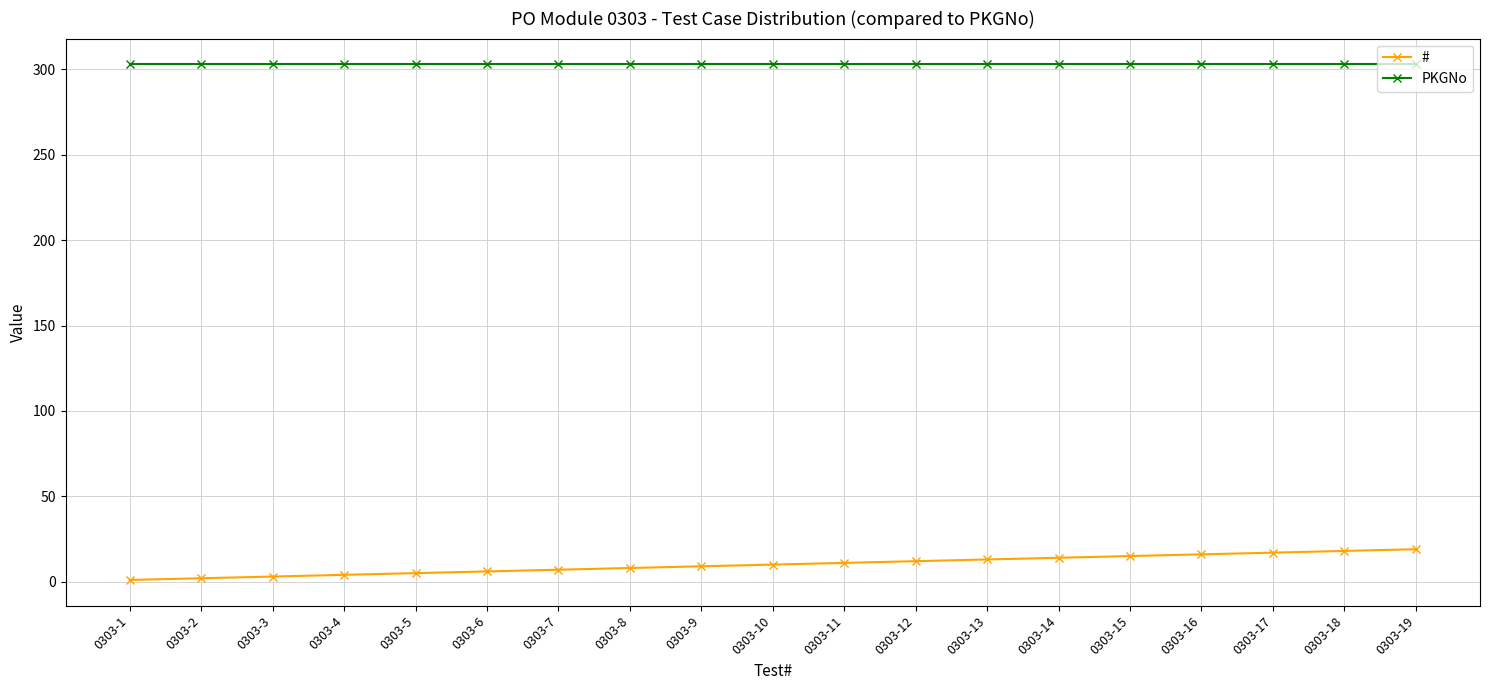

Which series has the largest total across all categories?

PKGNo